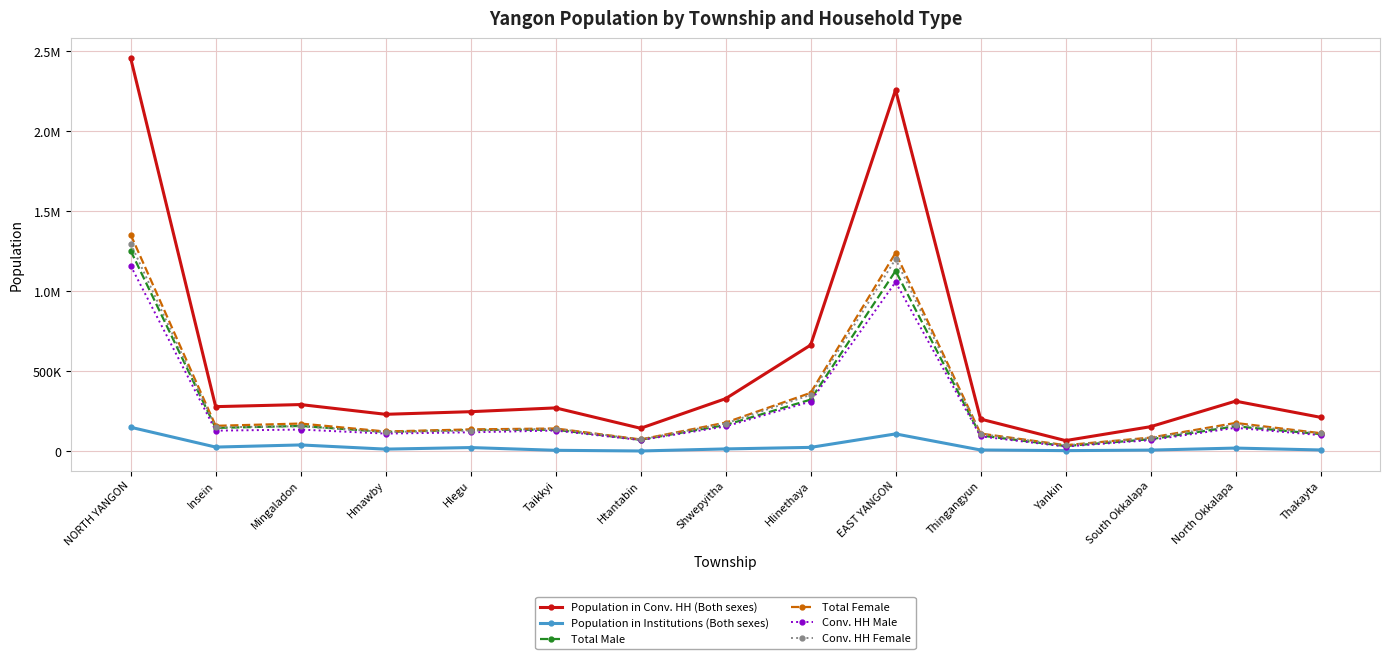

True or false: Population in Institutions (Both sexes) and Total Female intersect in this chart.

False